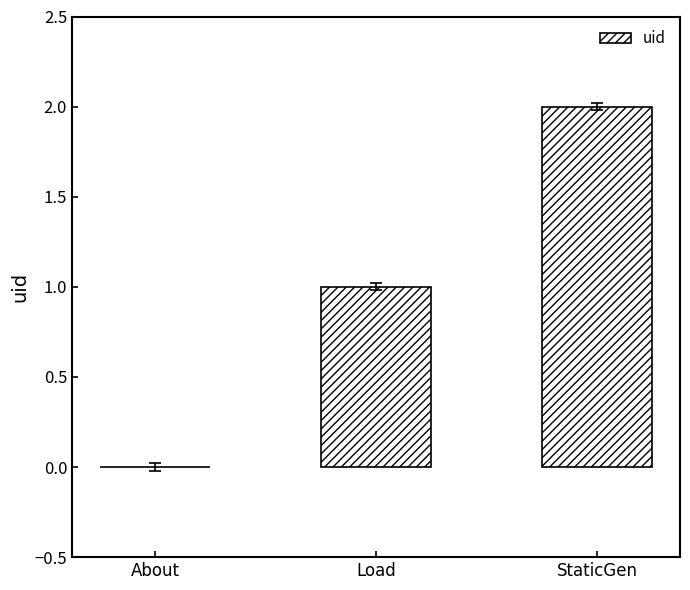

At which label is the value closest to 1?

Load